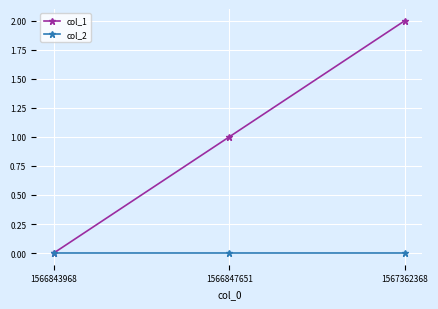

At which category is the sum across all series the highest?

1567362368